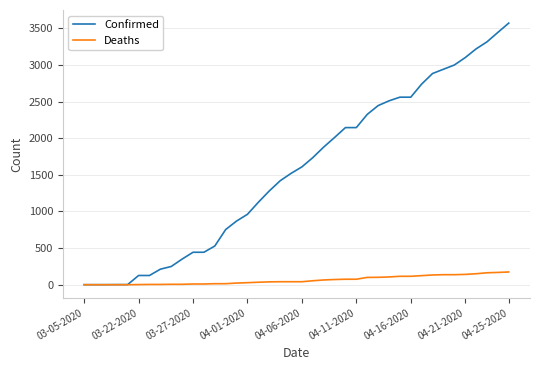

Rank the series by their average value, from lowest to highest.

Deaths, Confirmed